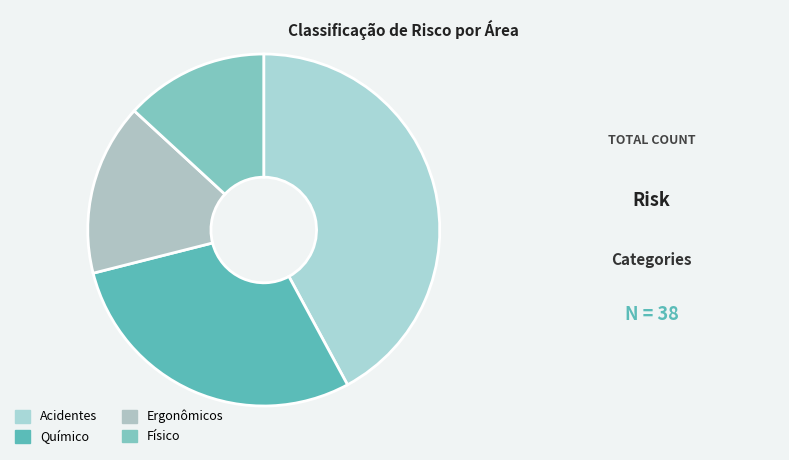

Which slice is the largest?

Acidentes